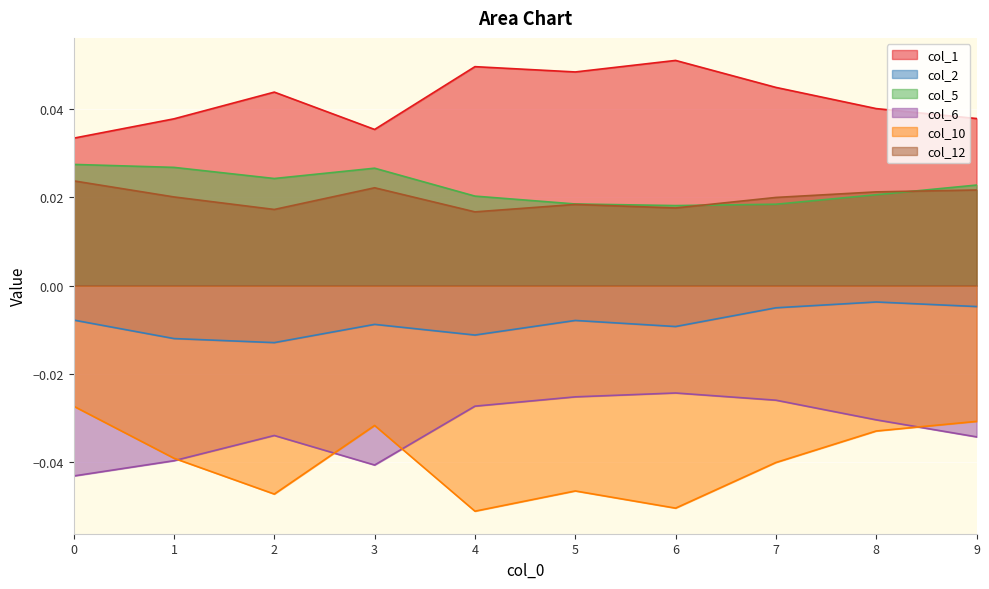

Reading right to left, extract all data points from this chart.

col_1: 0.0	0.0	0.0	0.1	0.0	0.0	0.0	0.0	0.0	0.0
col_2: -0.0	-0.0	-0.0	-0.0	-0.0	-0.0	-0.0	-0.0	-0.0	-0.0
col_5: 0.0	0.0	0.0	0.0	0.0	0.0	0.0	0.0	0.0	0.0
col_6: -0.0	-0.0	-0.0	-0.0	-0.0	-0.0	-0.0	-0.0	-0.0	-0.0
col_10: -0.0	-0.0	-0.0	-0.1	-0.0	-0.1	-0.0	-0.0	-0.0	-0.0
col_12: 0.0	0.0	0.0	0.0	0.0	0.0	0.0	0.0	0.0	0.0